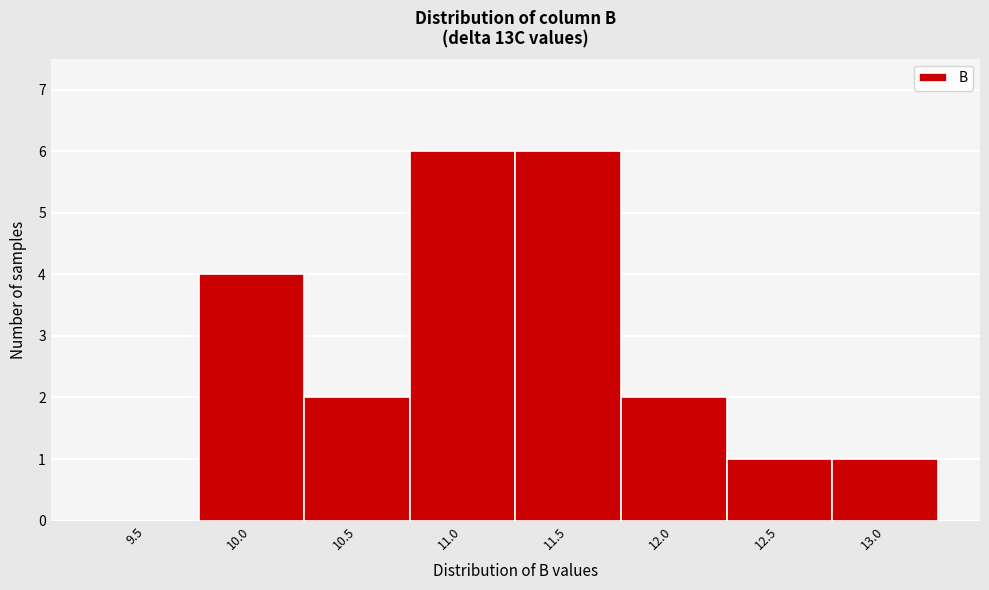

Reading left to right, what are all the values shown in this chart?

9.5=0	10.0=4	10.5=2	11.0=6	11.5=6	12.0=2	12.5=1	13.0=1